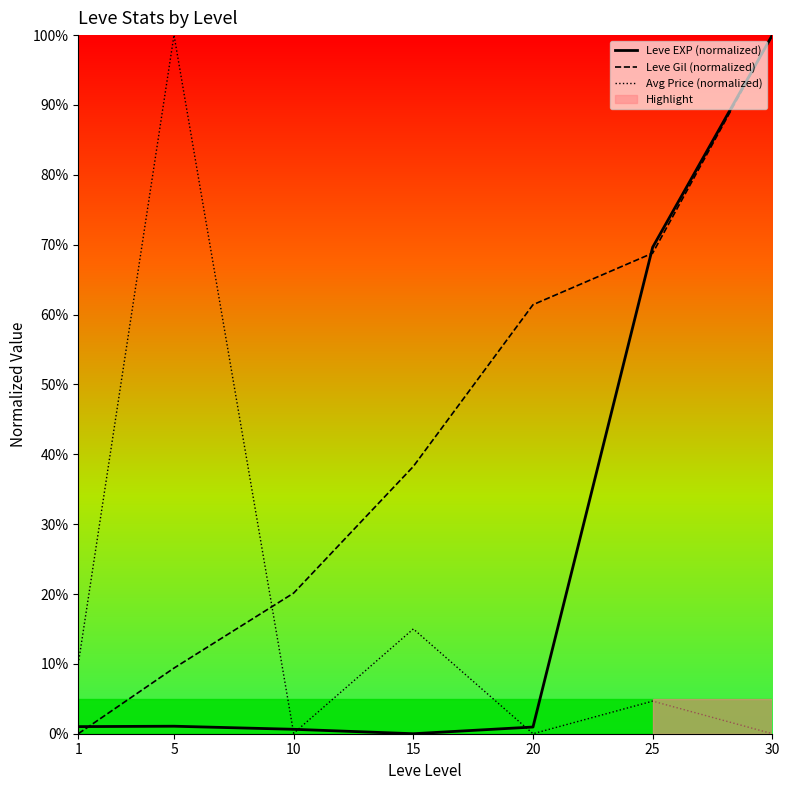

What is the spread (max minus min) of values at 30?

100.0